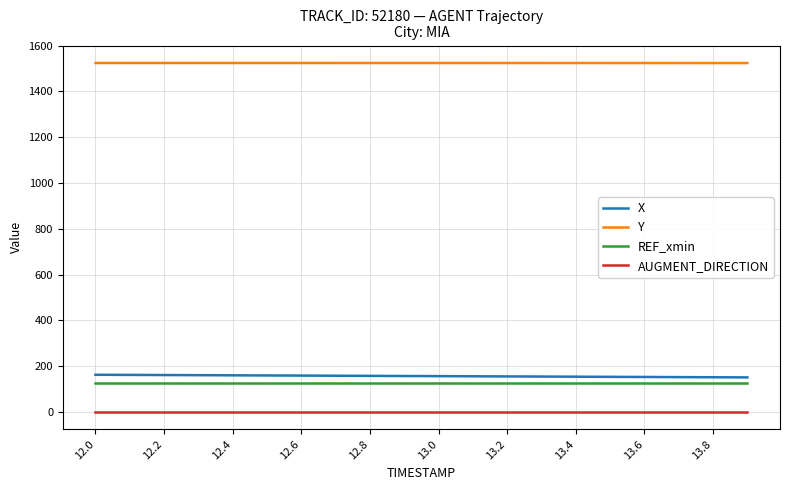

What is the lowest value of the REF_xmin series?

126.0